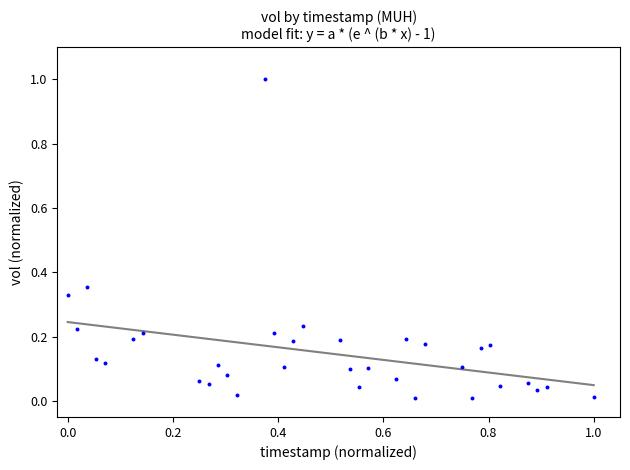

What is the range of Y values (max minus min)?

1.0